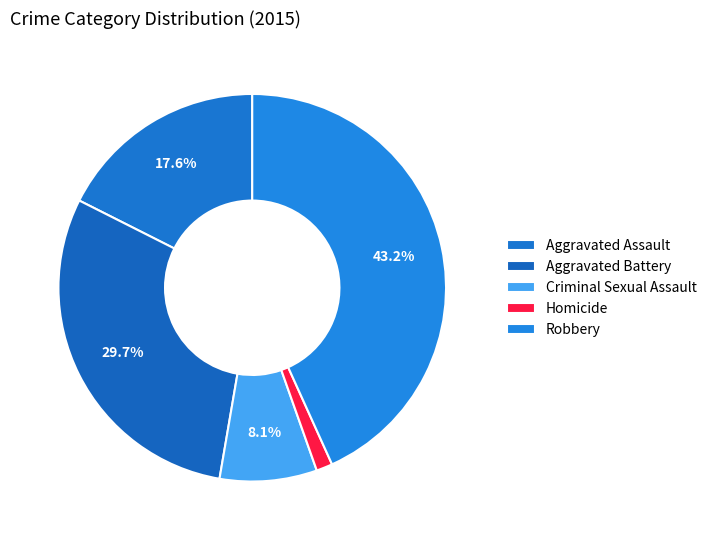

How many segments does this pie chart have?

5